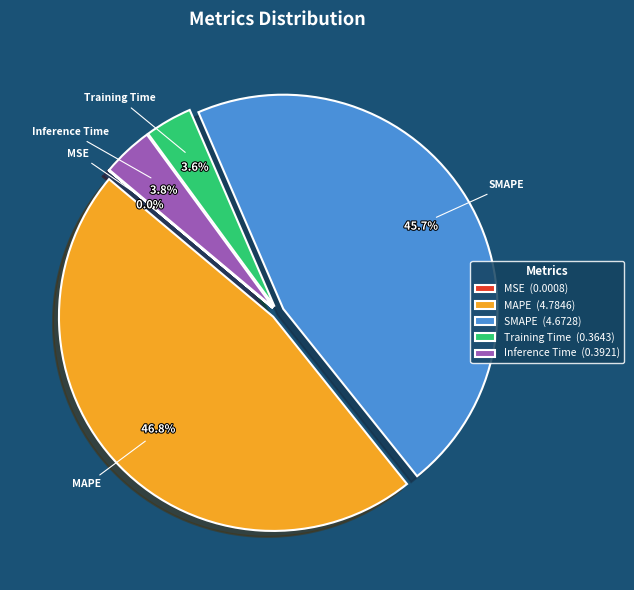

What is the ratio of the value at SMAPE to the value at MAPE?

1.0